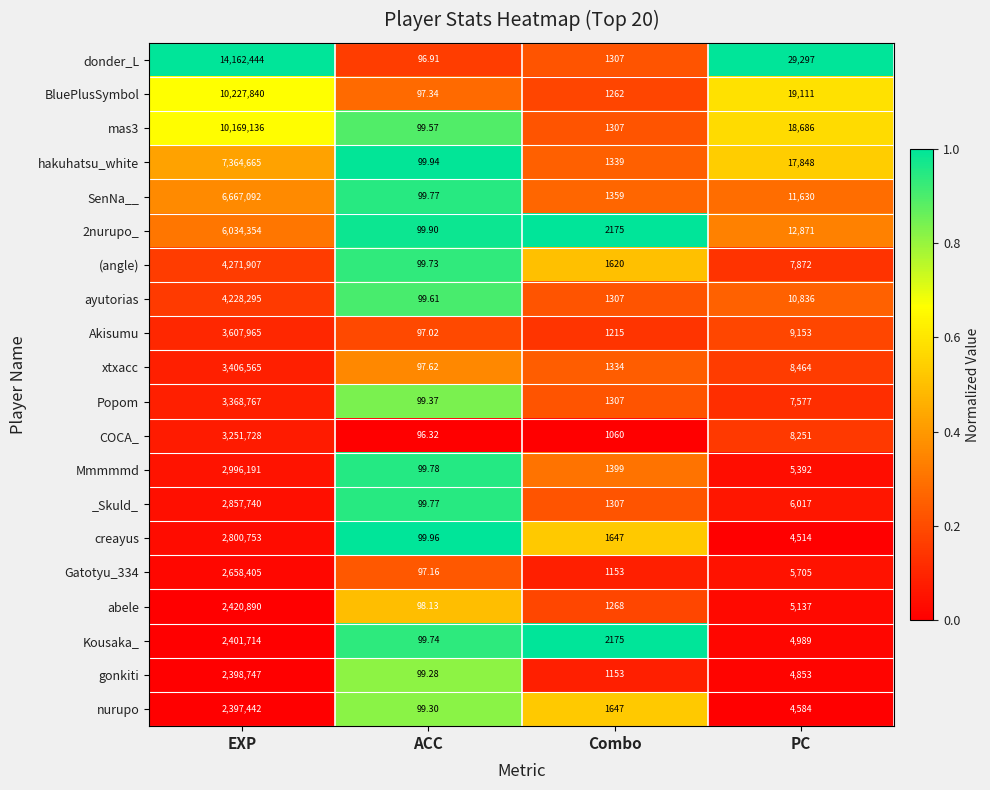

Which series has the widest spread of values?

donder_L